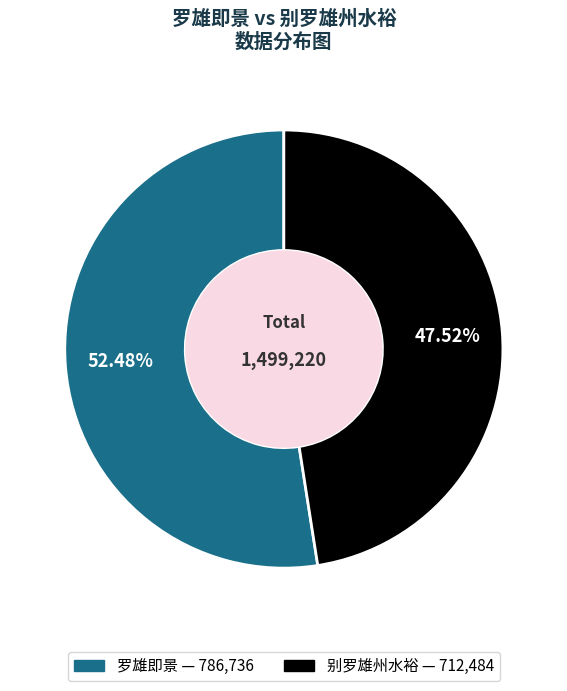

To the nearest percent, what percentage of the pie is 别罗雄州水裕?

48%